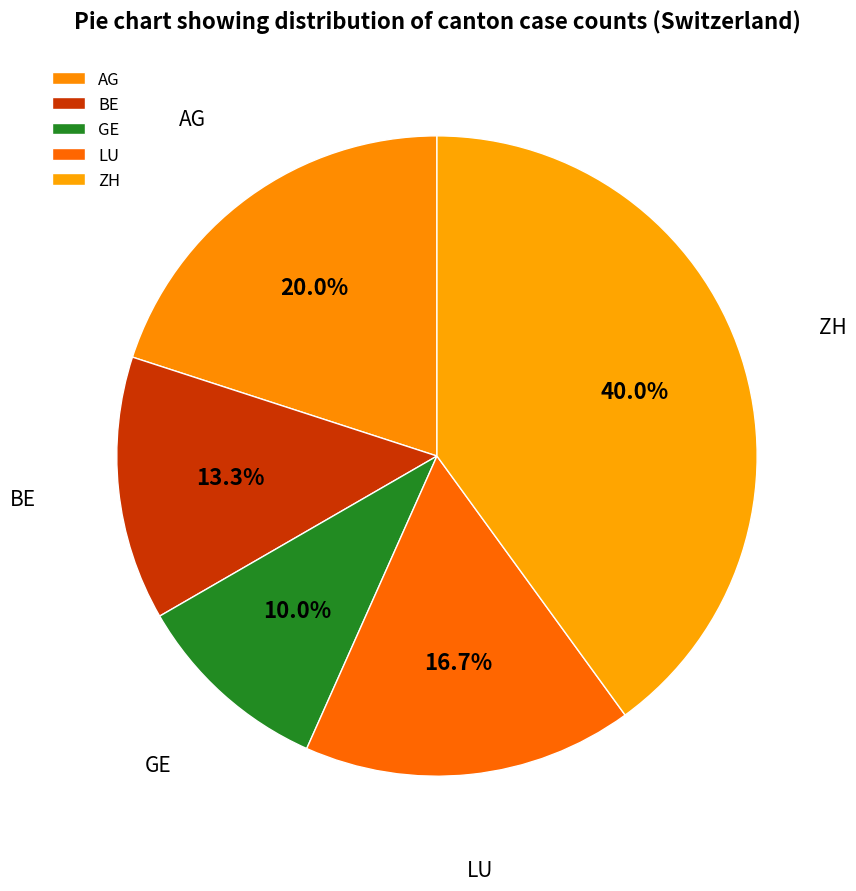

Between LU and ZH, which is larger?

ZH